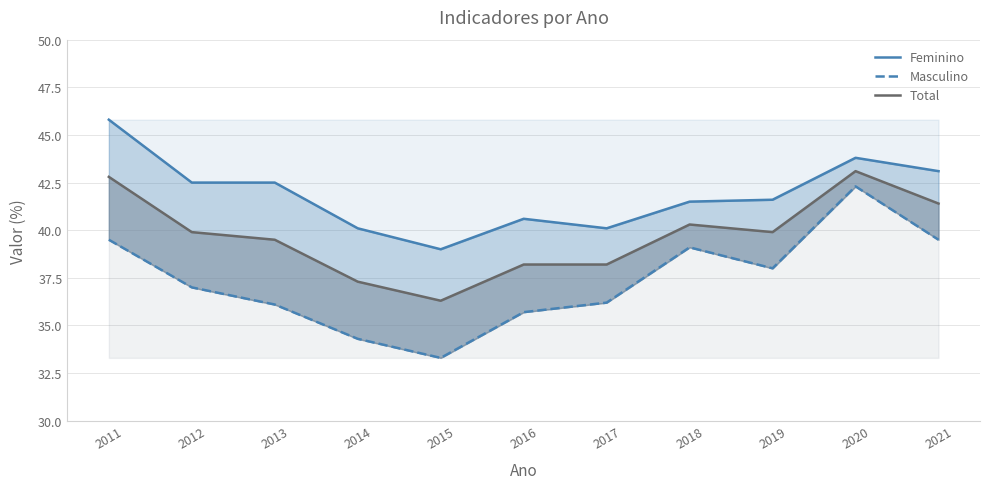

What is the minimum value shown in the chart?

33.3